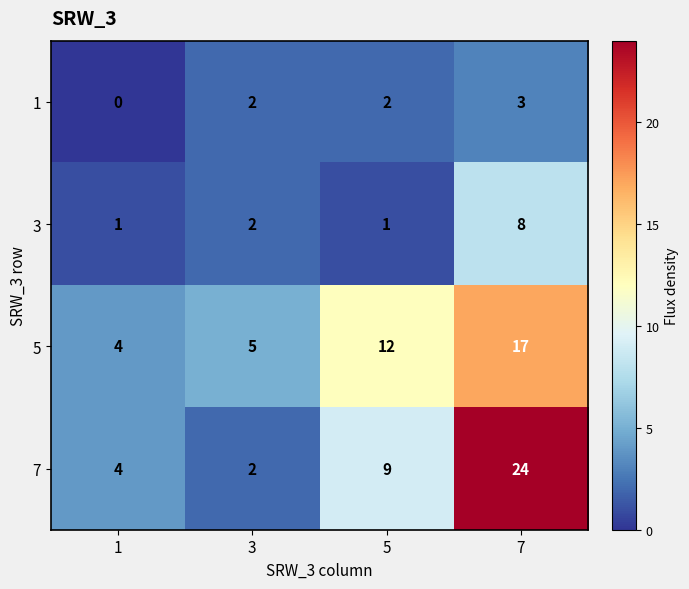

What is the total value across all series at 5?

24